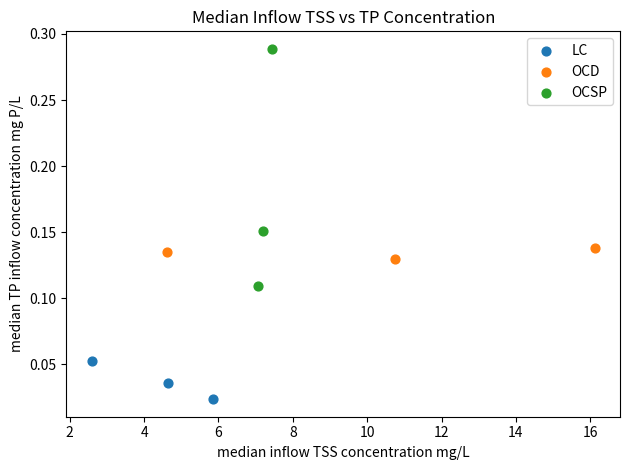

Which series contains the highest Y value?

OCSP